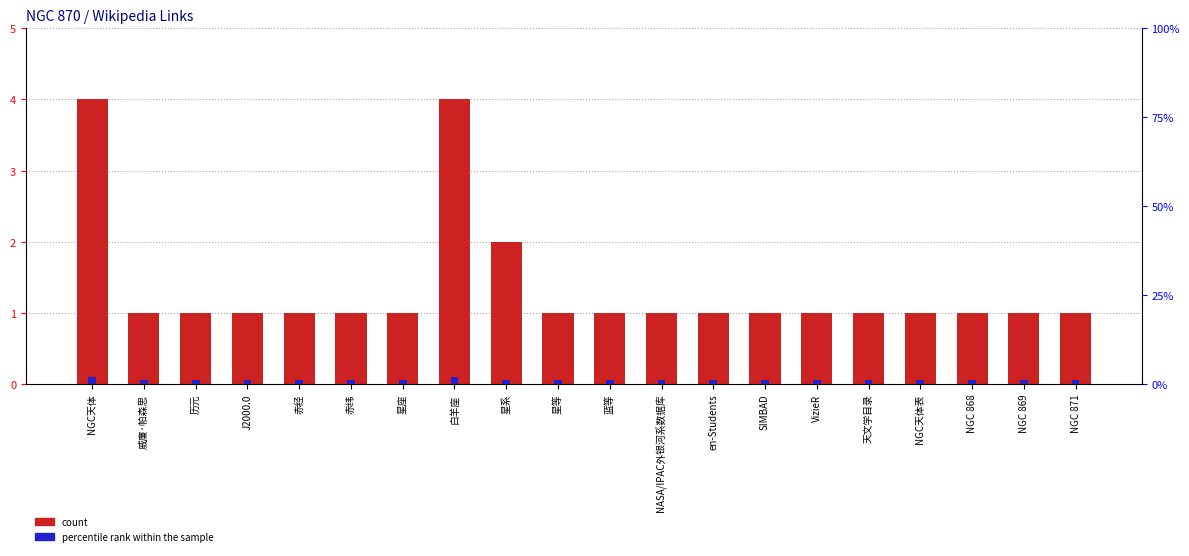

What is the sum of the count values at 白羊座 and NGC天体表?

5